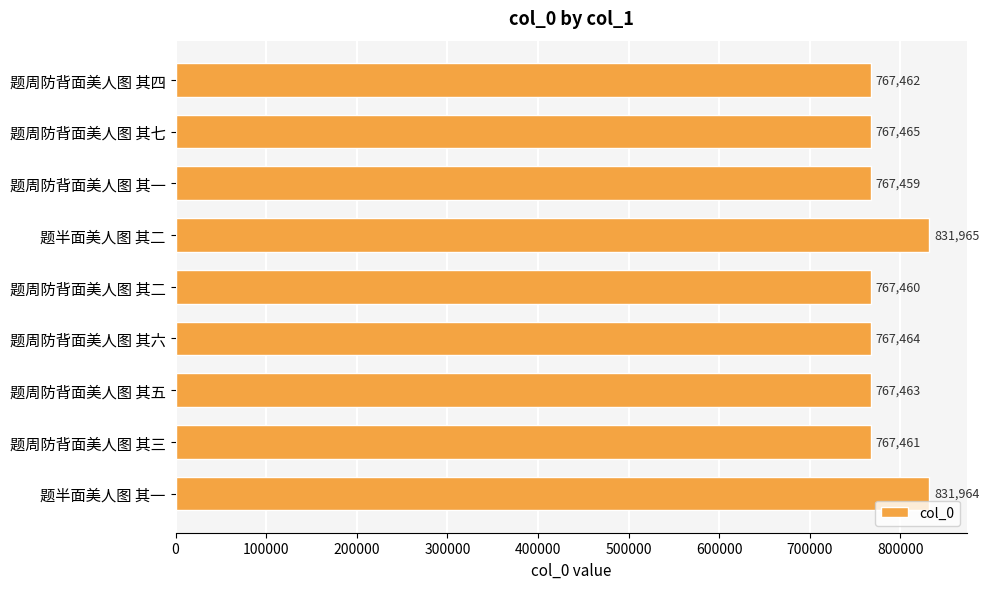

What is the greatest value displayed?

831965